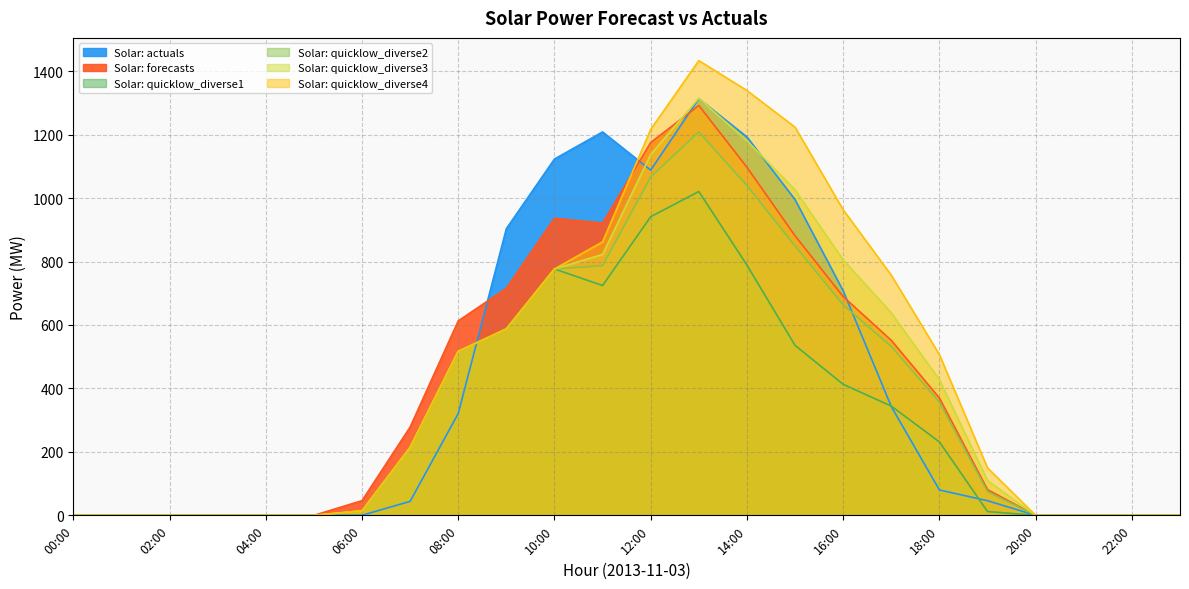

Where does the Solar: actuals series first go above 46?

08:00